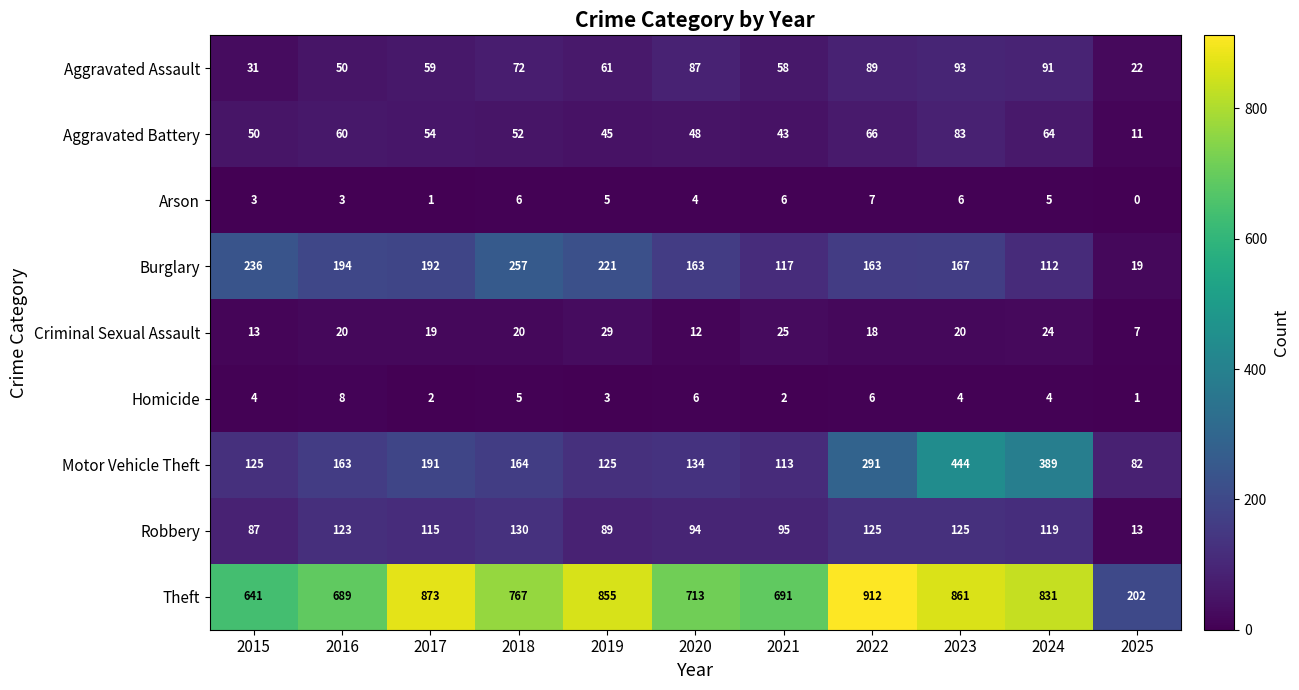

What is the minimum value for Burglary?

19